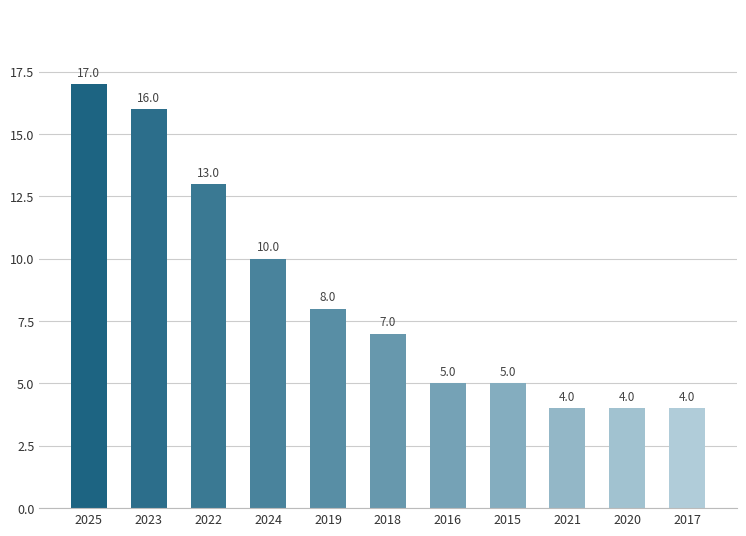

What is the label of the 5th bar from the right?

2016